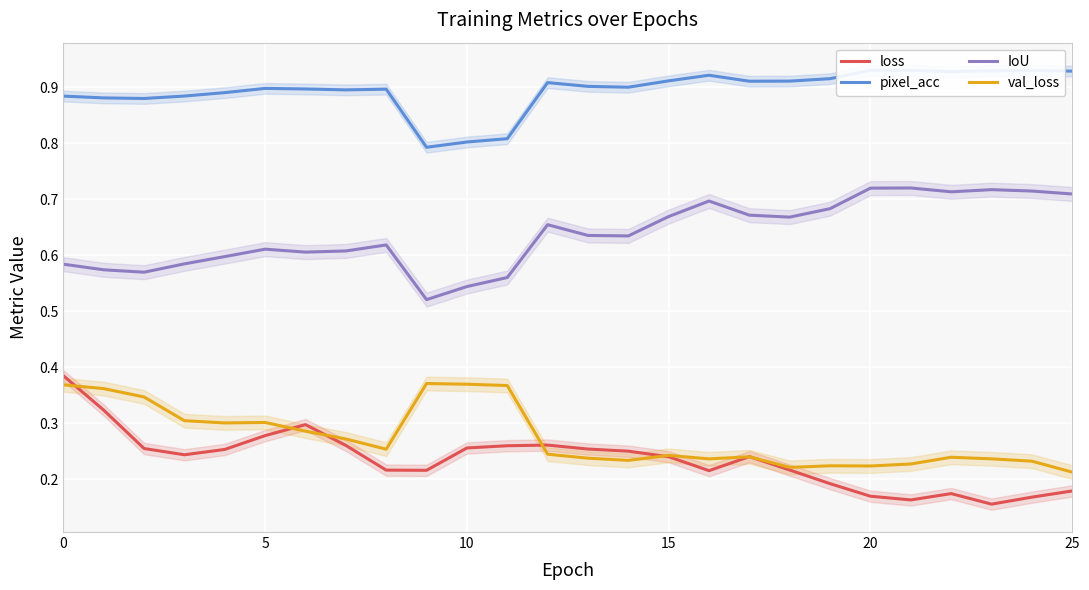

Where is IoU nearest to the value 0?

9